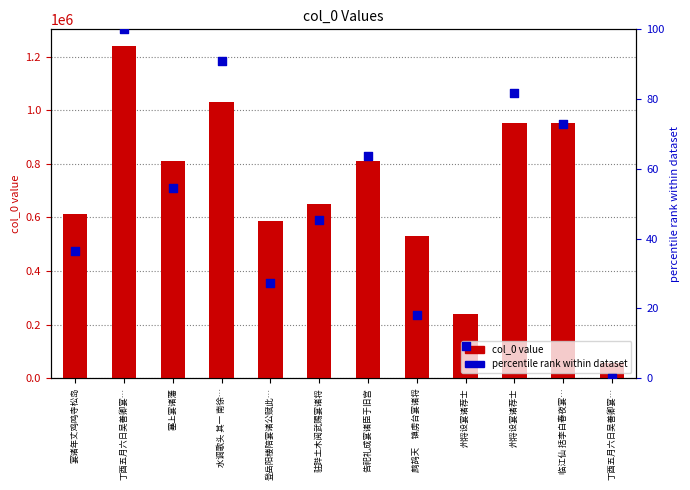

Is the value of percentile rank at 宴诸年丈鸡鸣寺松岛 greater than the value of col_0 value at 临江仙 括李白春夜宴…?

No